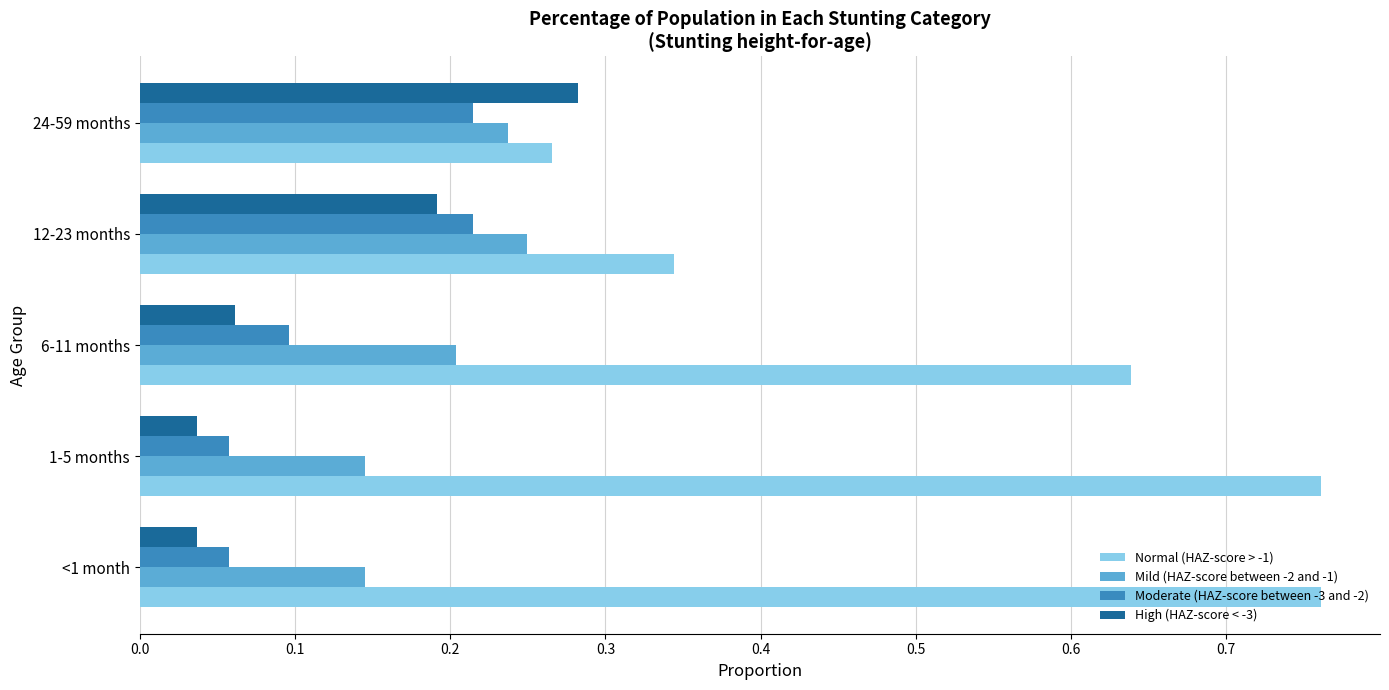

What is the spread (max minus min) of values at <1 month?

0.7